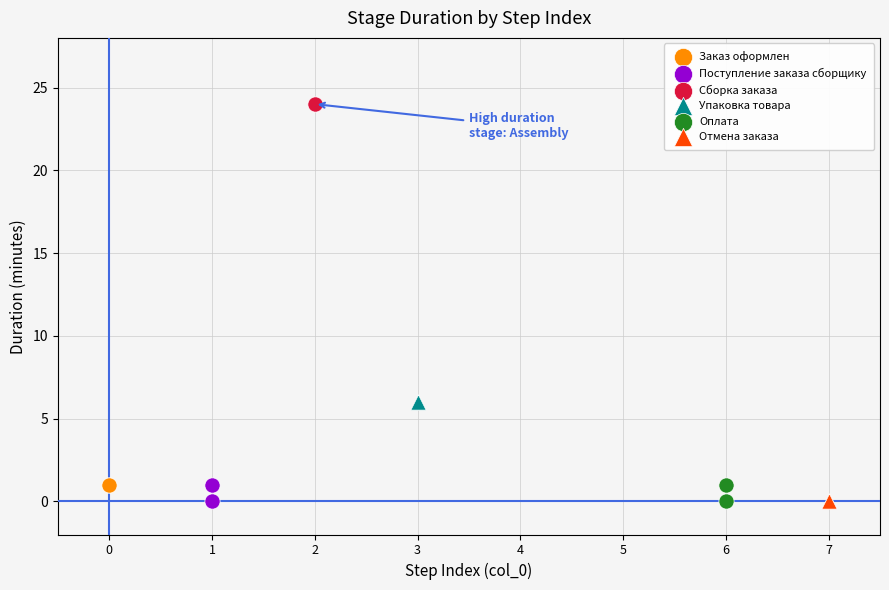

Which series reaches the maximum Y coordinate?

Сборка заказа